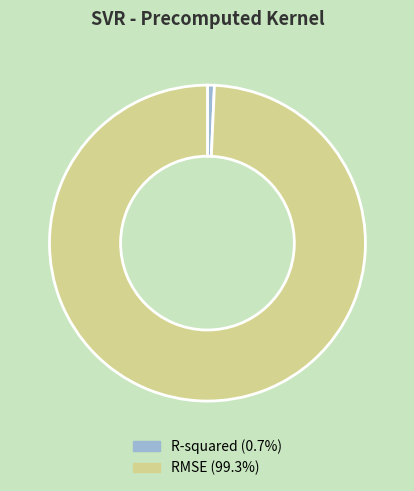

Is the sum of RMSE and R-squared greater than half?

Yes